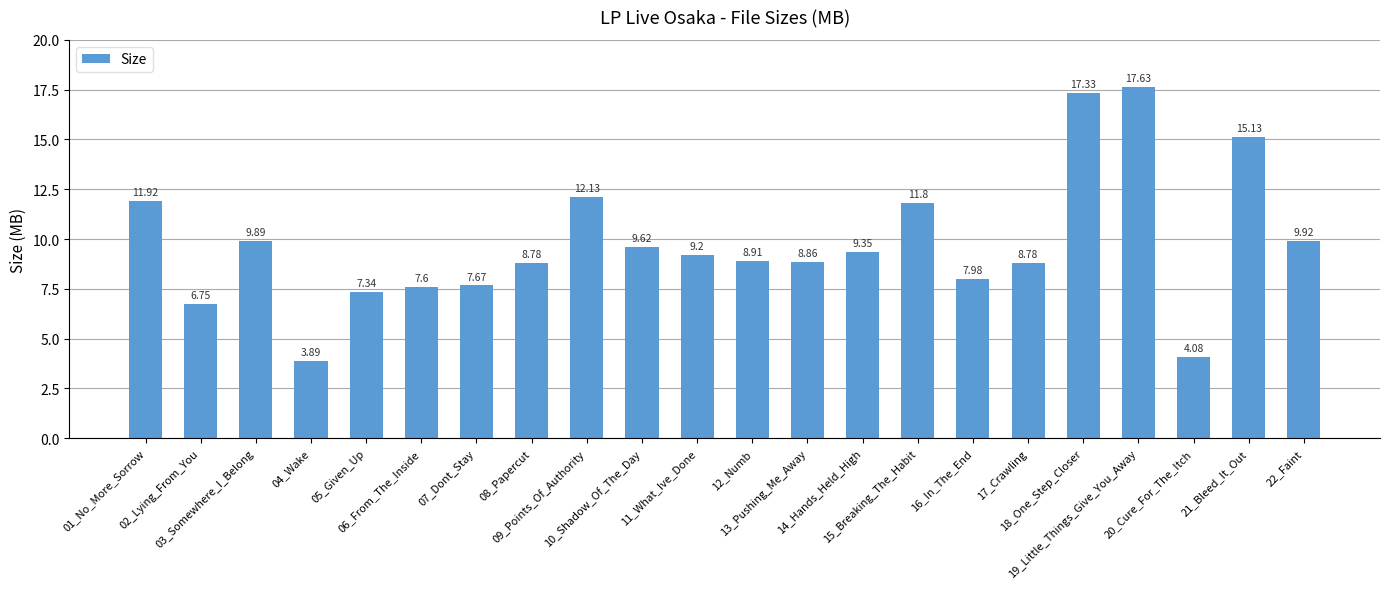

What is the label of the 22nd bar from the right?

01_No_More_Sorrow